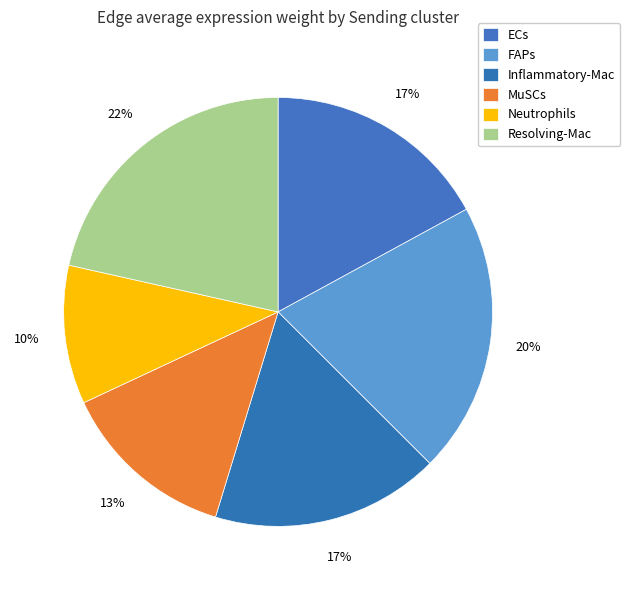

Approximately how many times larger is the value at Resolving-Mac compared to Neutrophils?

2.1